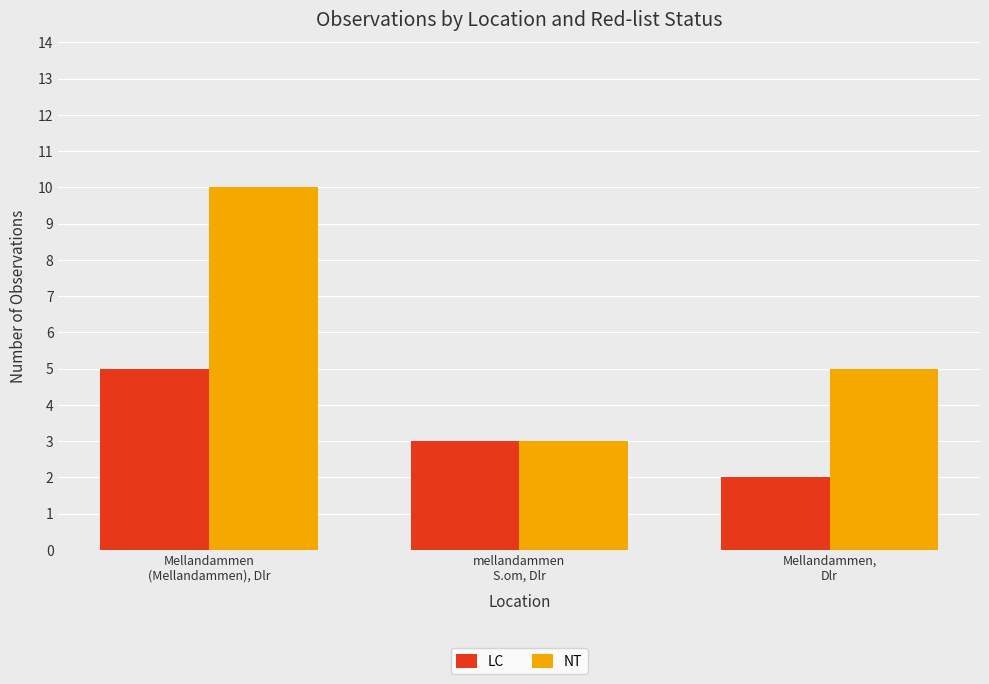

Reading left to right, transcribe all the data shown in this chart.

LC: Mellandammen
(Mellandammen), Dlr=5	mellandammen
S.om, Dlr=3	Mellandammen,
Dlr=2
NT: Mellandammen
(Mellandammen), Dlr=10	mellandammen
S.om, Dlr=3	Mellandammen,
Dlr=5